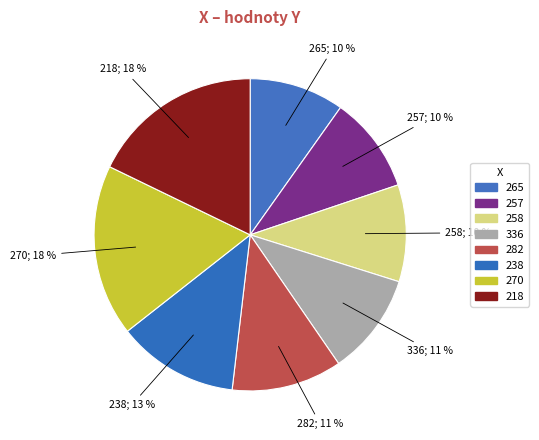

How many segments does this pie chart have?

8